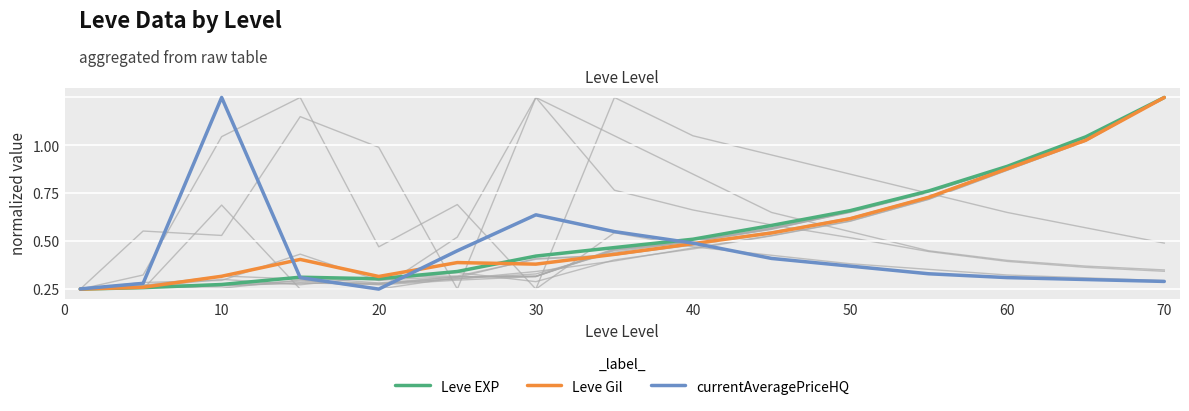

True or false: Leve EXP has a value of -0.3 at 0.

False